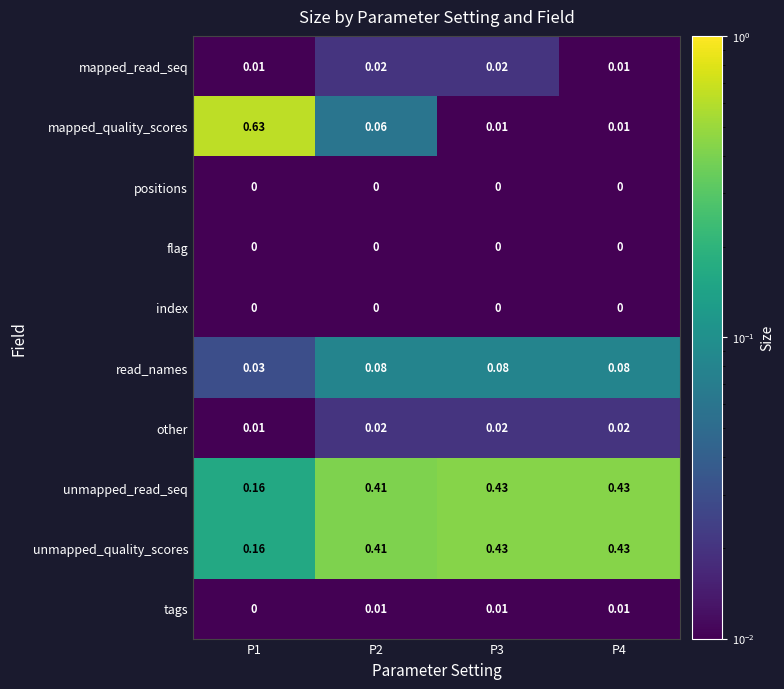

Which series has the widest spread of values?

mapped_quality_scores